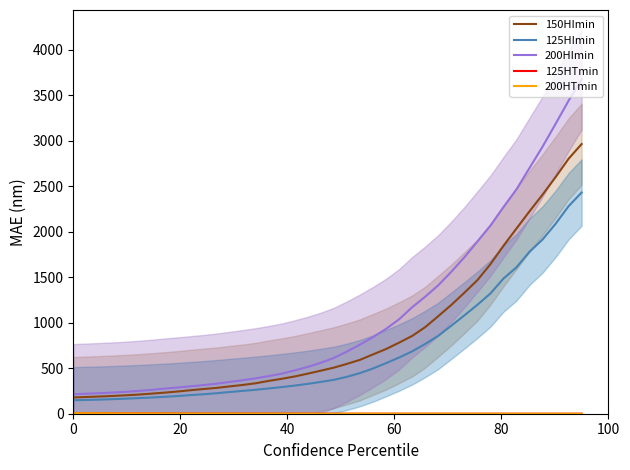

What is the maximum value for 200HImin?

3675.1